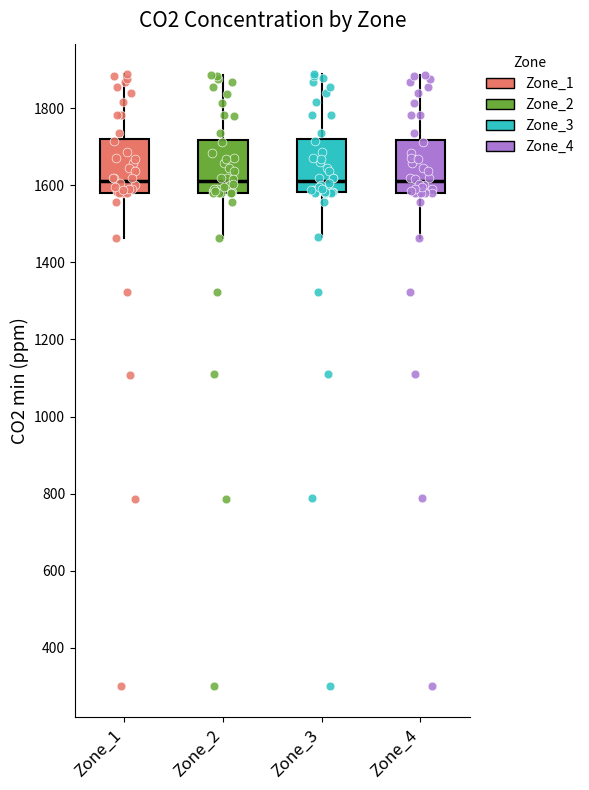

Where does the median line of the box for Zone_4 sit on the y-axis? The values are not printed on the chart, so give them approximately, as read against the axis.

1620